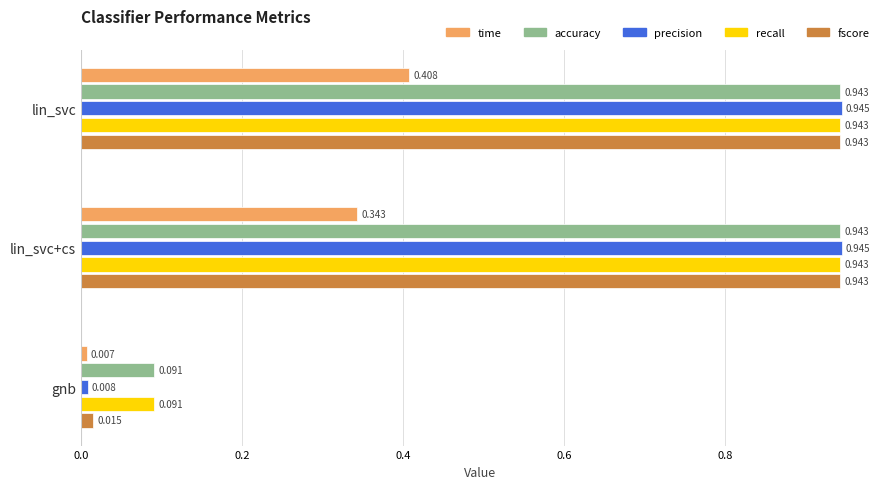

At which label is accuracy closest to 0?

gnb